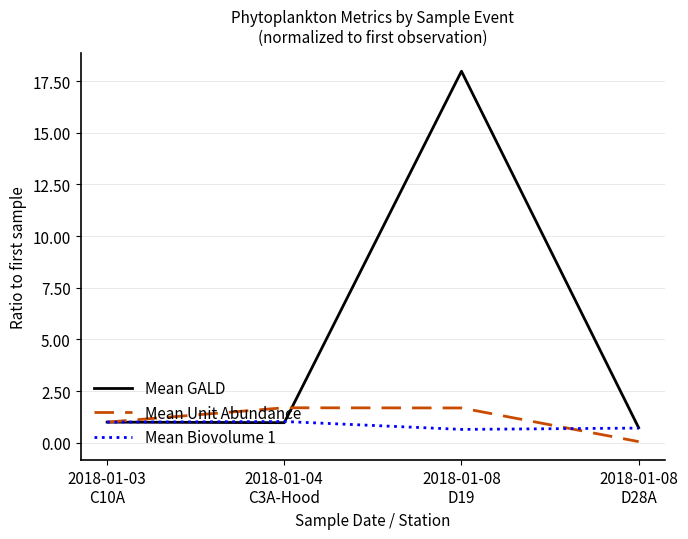

What is the highest value of the Mean Unit Abundance series?

1.7